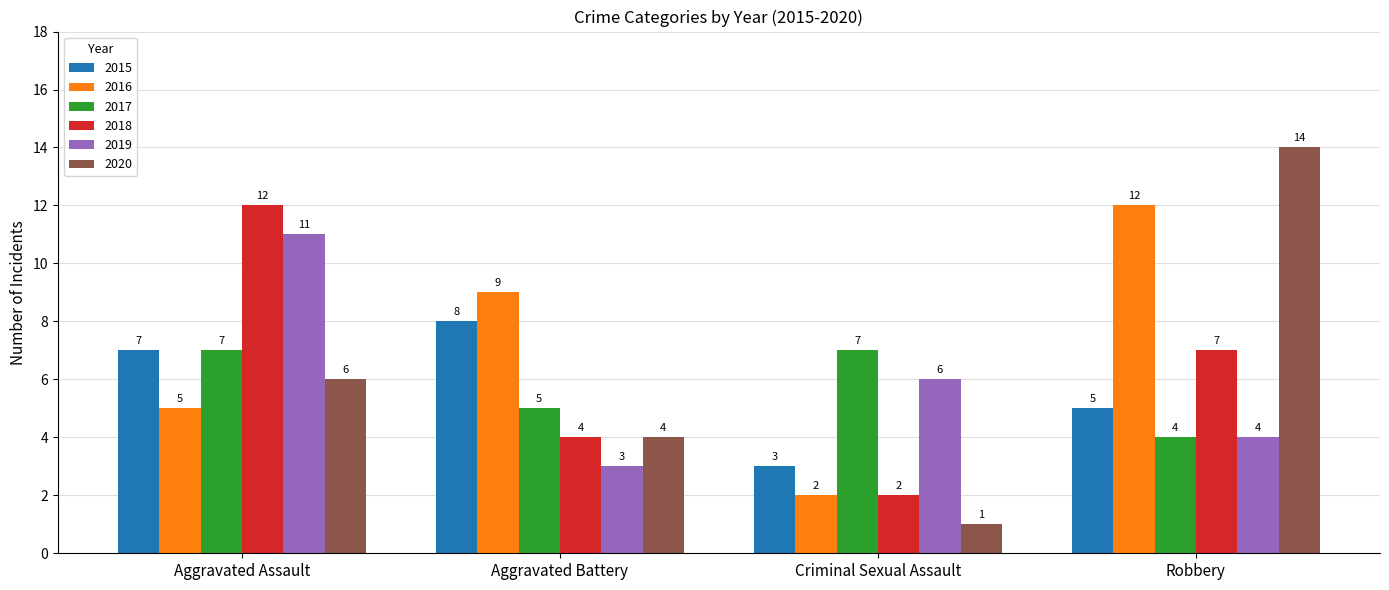

Is it true that 2016 equals 1 at Criminal Sexual Assault?

False